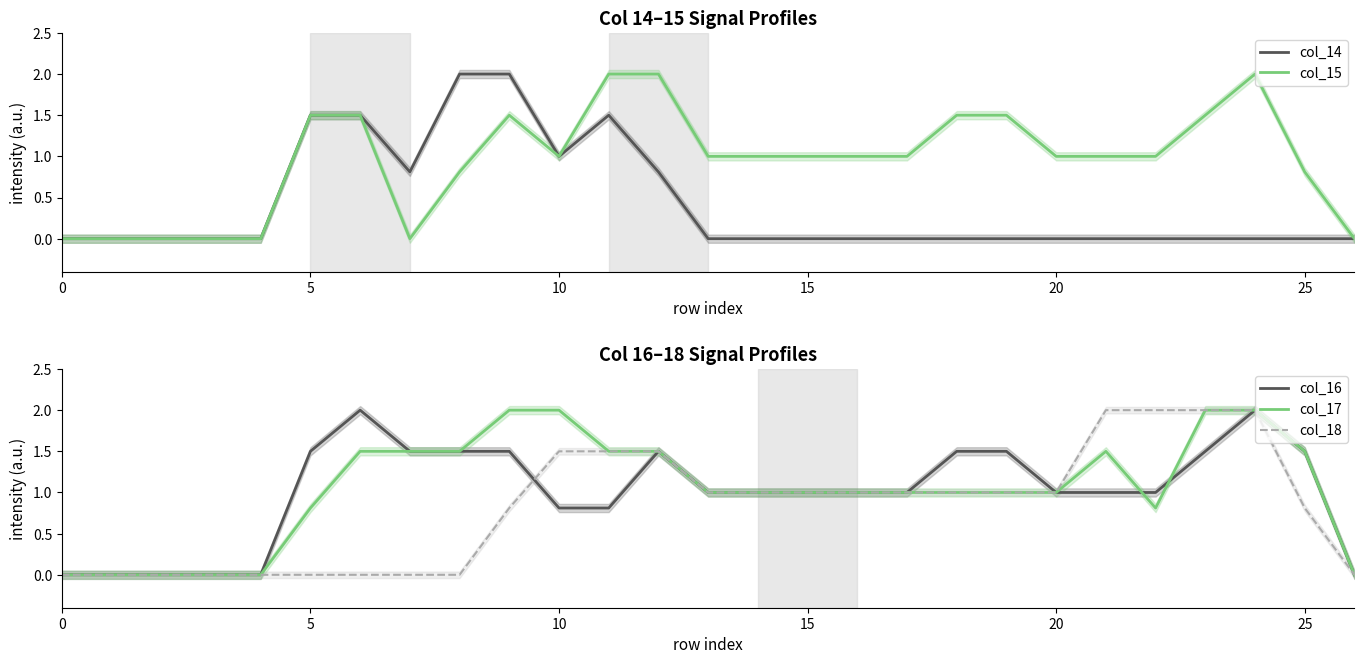

Reading left to right, what are all the values shown in this chart?

col_14: 0.0	0.0	0.0	0.0	0.0	1.5	1.5	0.8	2.0	2.0	1.0	1.5	0.8	0.0	0.0	0.0	0.0	0.0	0.0	0.0	0.0	0.0	0.0	0.0	0.0	0.0	0.0
col_15: 0.0	0.0	0.0	0.0	0.0	1.5	1.5	0.0	0.8	1.5	1.0	2.0	2.0	1.0	1.0	1.0	1.0	1.0	1.5	1.5	1.0	1.0	1.0	1.5	2.0	0.8	0.0
col_16: 0.0	0.0	0.0	0.0	0.0	1.5	2.0	1.5	1.5	1.5	0.8	0.8	1.5	1.0	1.0	1.0	1.0	1.0	1.5	1.5	1.0	1.0	1.0	1.5	2.0	1.5	0.0
col_17: 0.0	0.0	0.0	0.0	0.0	0.8	1.5	1.5	1.5	2.0	2.0	1.5	1.5	1.0	1.0	1.0	1.0	1.0	1.0	1.0	1.0	1.5	0.8	2.0	2.0	1.5	0.0
col_18: 0.0	0.0	0.0	0.0	0.0	0.0	0.0	0.0	0.0	0.8	1.5	1.5	1.5	1.0	1.0	1.0	1.0	1.0	1.0	1.0	1.0	2.0	2.0	2.0	2.0	0.8	0.0